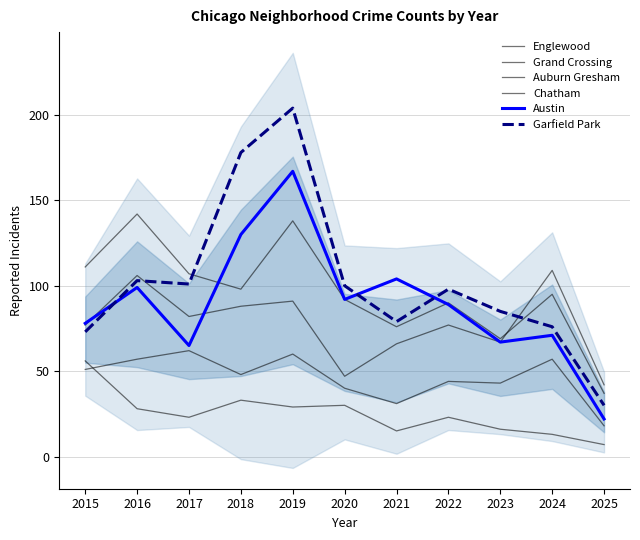

What is the spread (max minus min) of values at 2016?

114